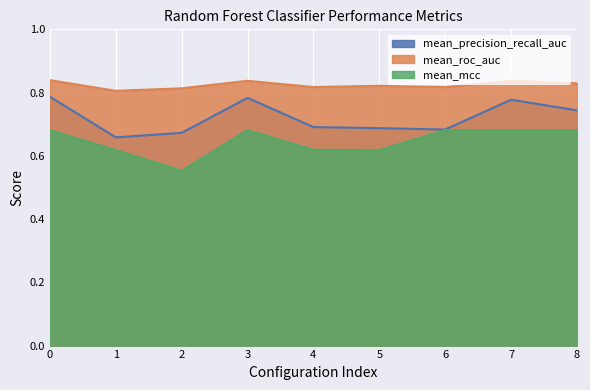

What is the maximum value shown in the chart?

0.8